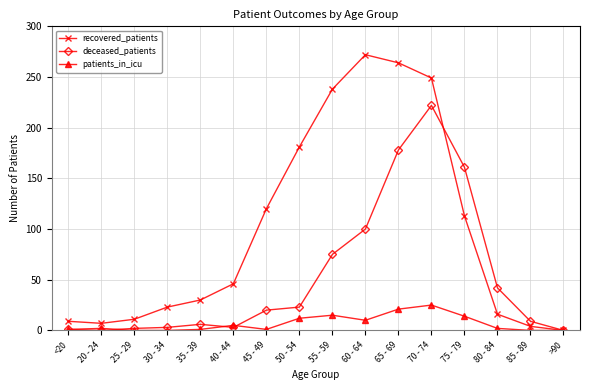

Which label corresponds to the largest value in the chart?

60 - 64